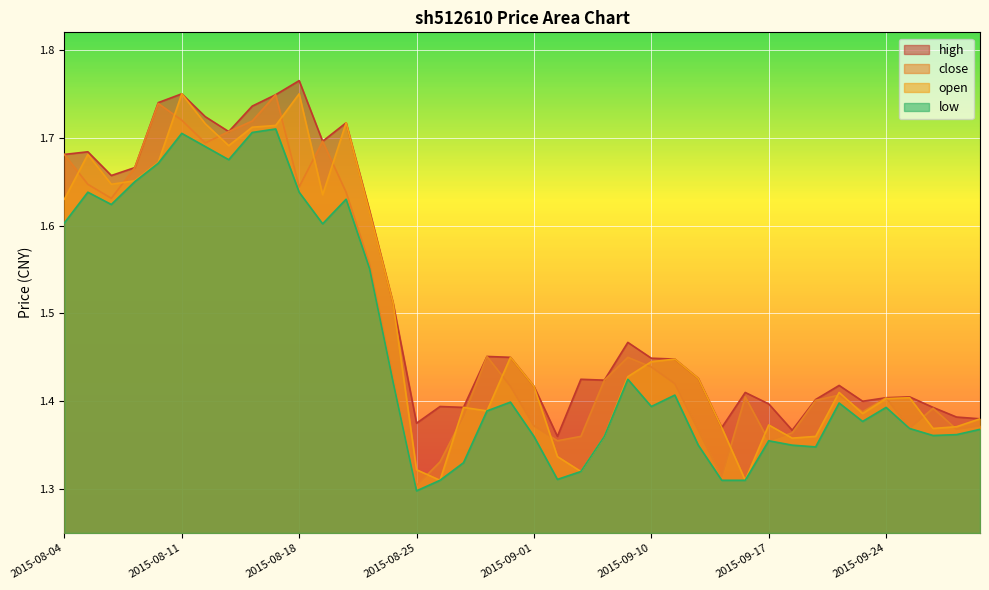

True or false: high has more than 0 points higher than both neighbors.

True